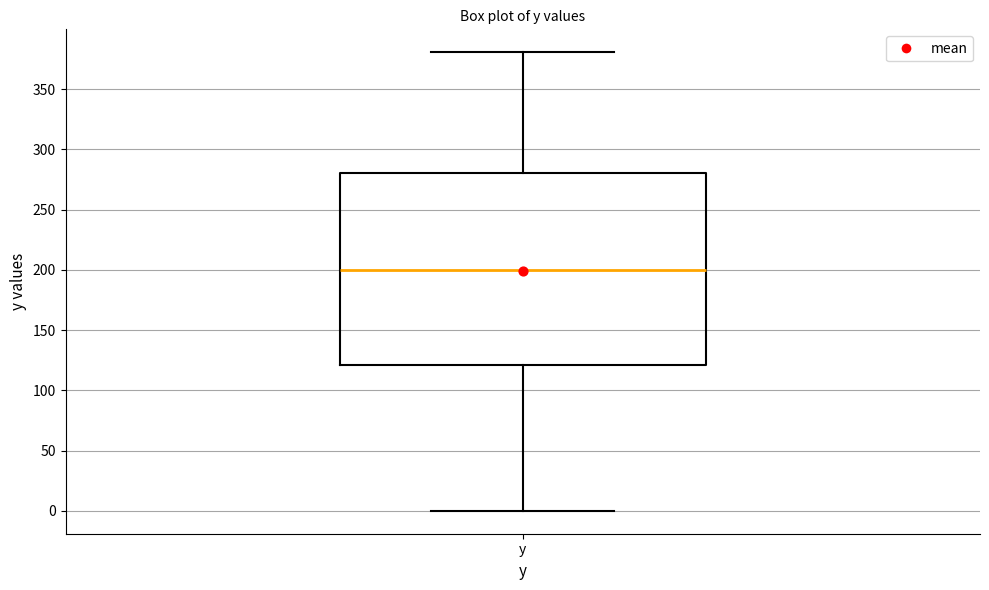

Read this box plot against the y-axis: the position of the median line, the range covered by the box, and the ends of both whiskers. The values are not printed on the chart, so give them approximately, as read against the axis.

median 200, box 120 to 280, whiskers 0 to 380